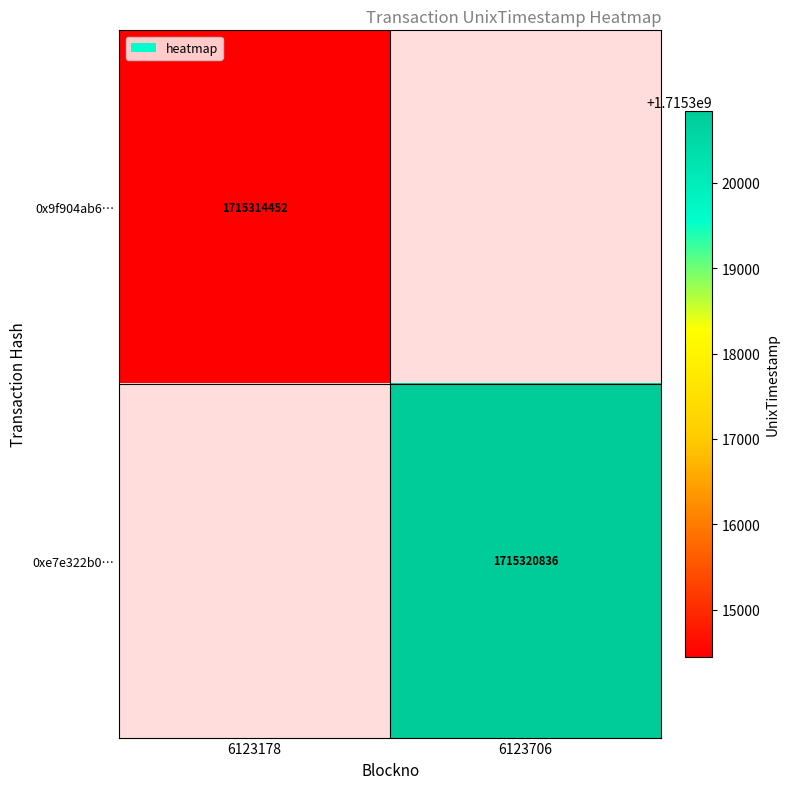

The value of 0x9f904ab6… at 6123178 is 1715314452. True or false?

True